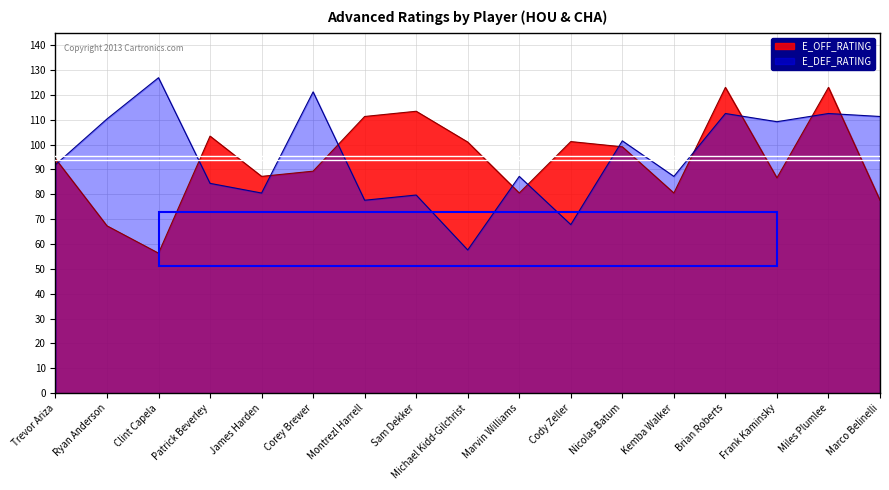

True or false: E_OFF_RATING and E_DEF_RATING intersect in this chart.

True